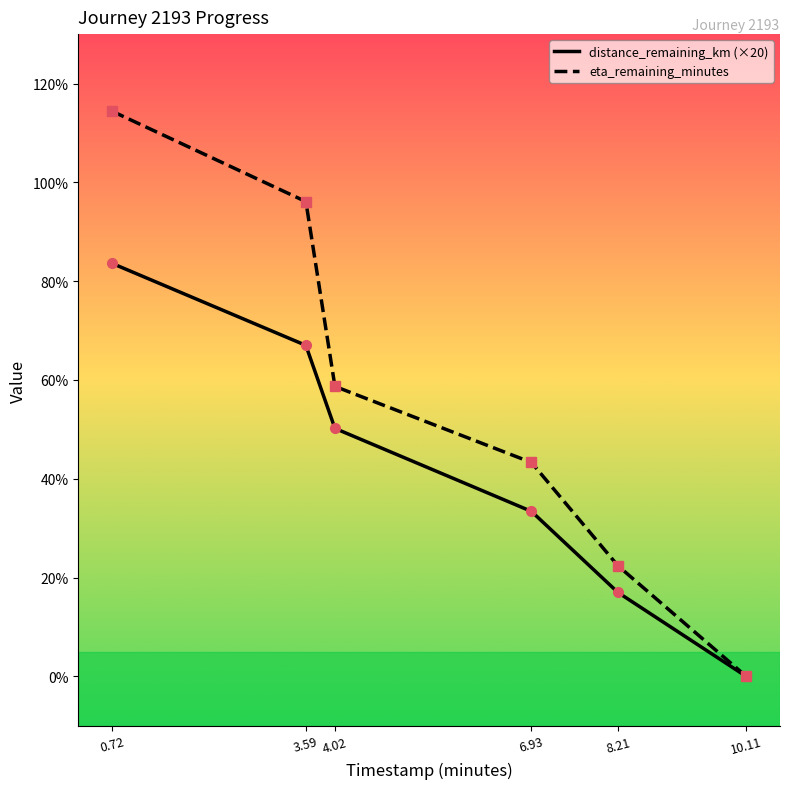

What are all the series names shown in the legend?

distance_remaining_km (×20), eta_remaining_minutes